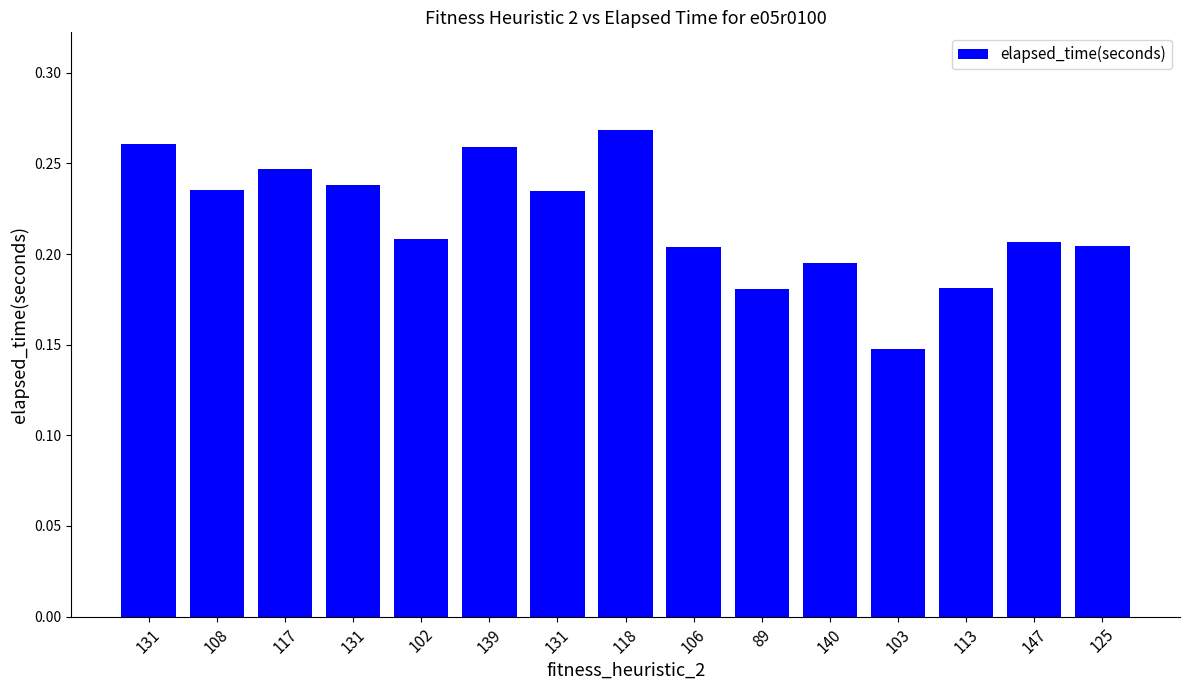

What is the average value?

0.2